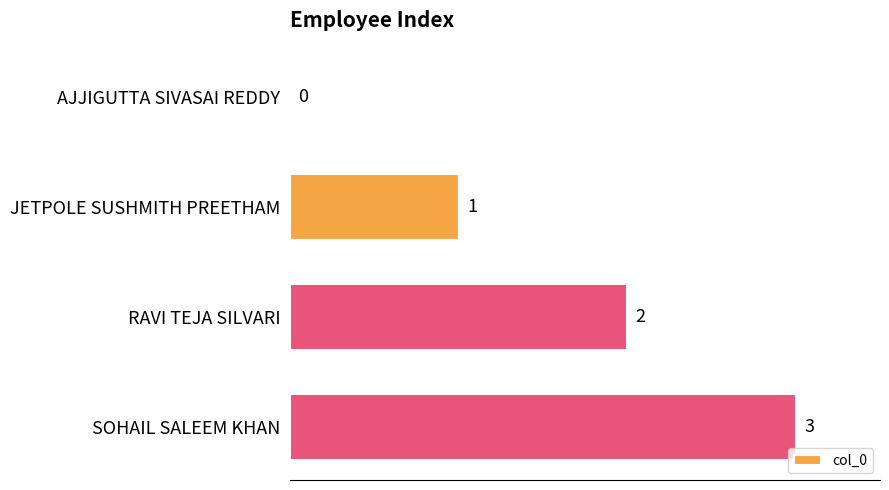

Between RAVI TEJA SILVARI and SOHAIL SALEEM KHAN, which is larger?

SOHAIL SALEEM KHAN